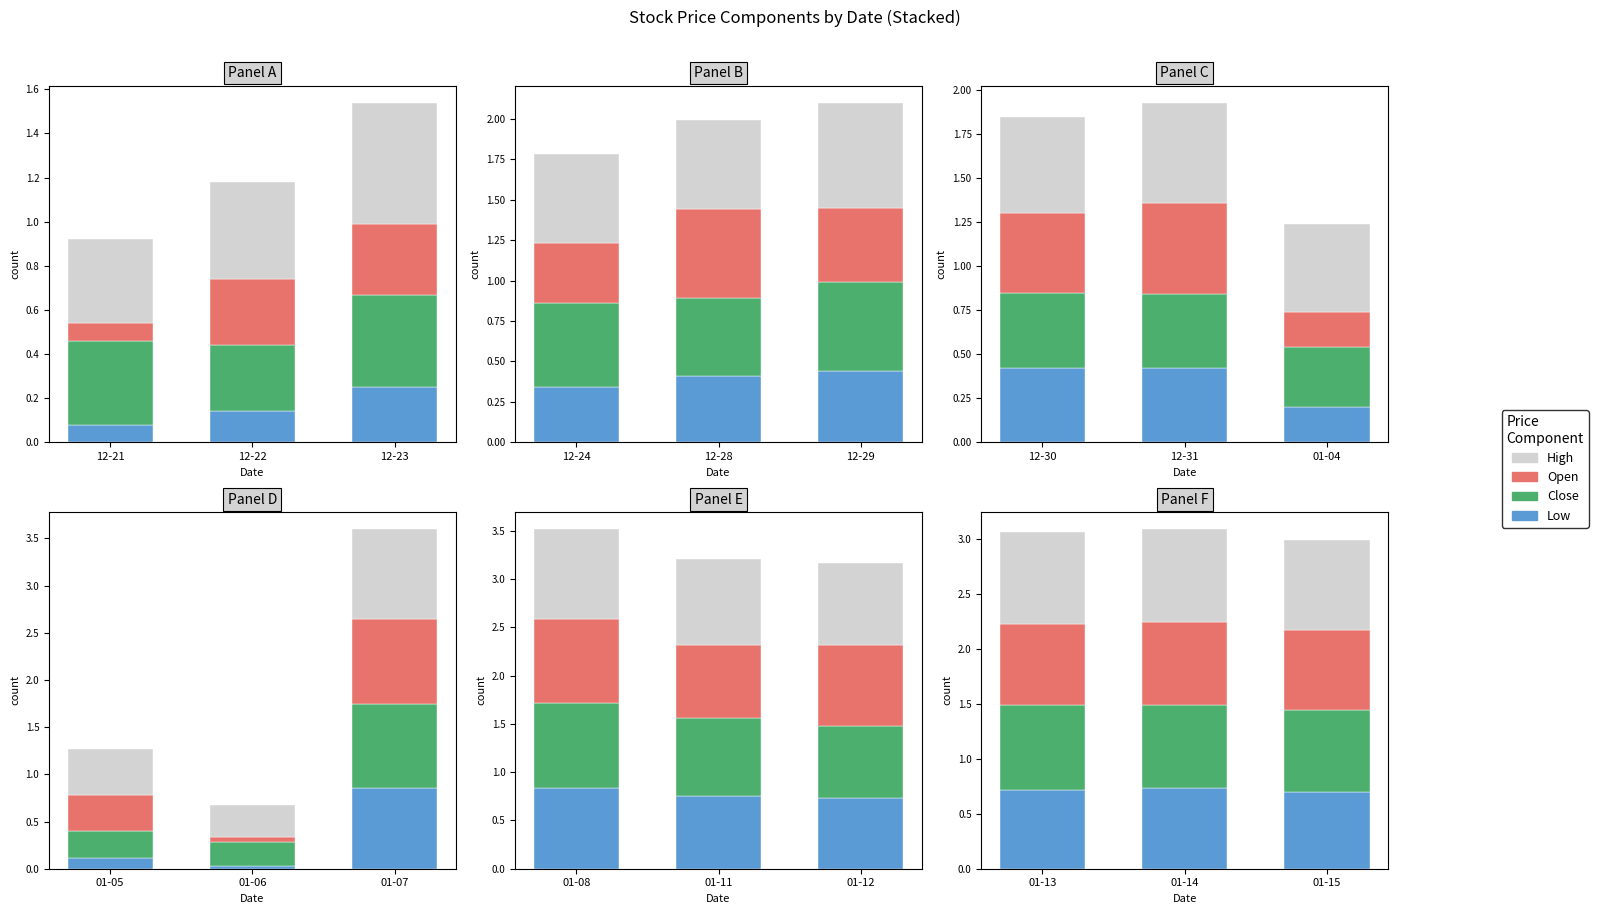

What are all the series names shown in the legend?

Low, Close, Open, High